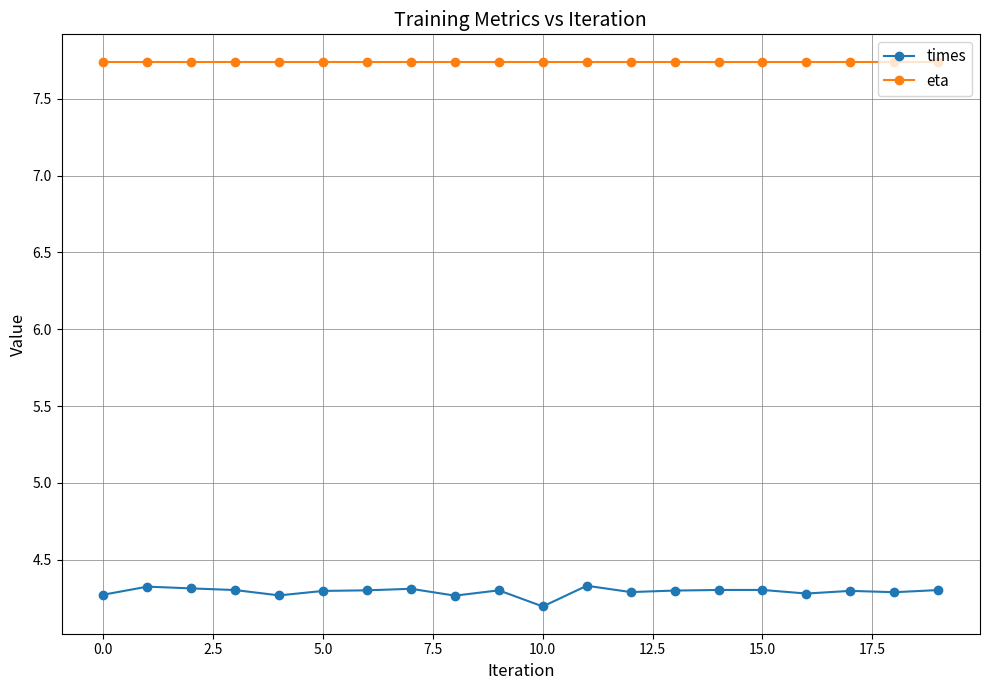

What is the highest value of the times series?

4.3